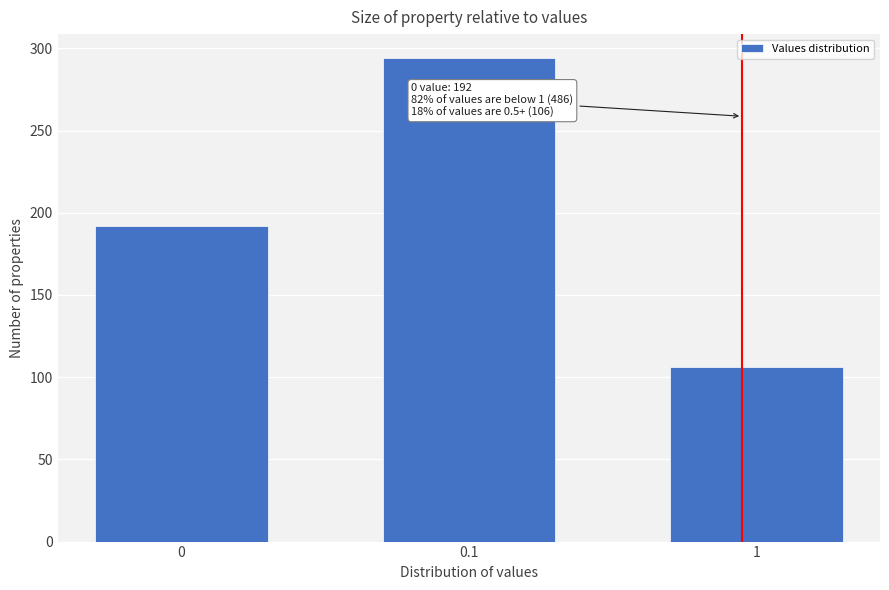

Reading left to right, extract all data points from this chart.

192	294	106